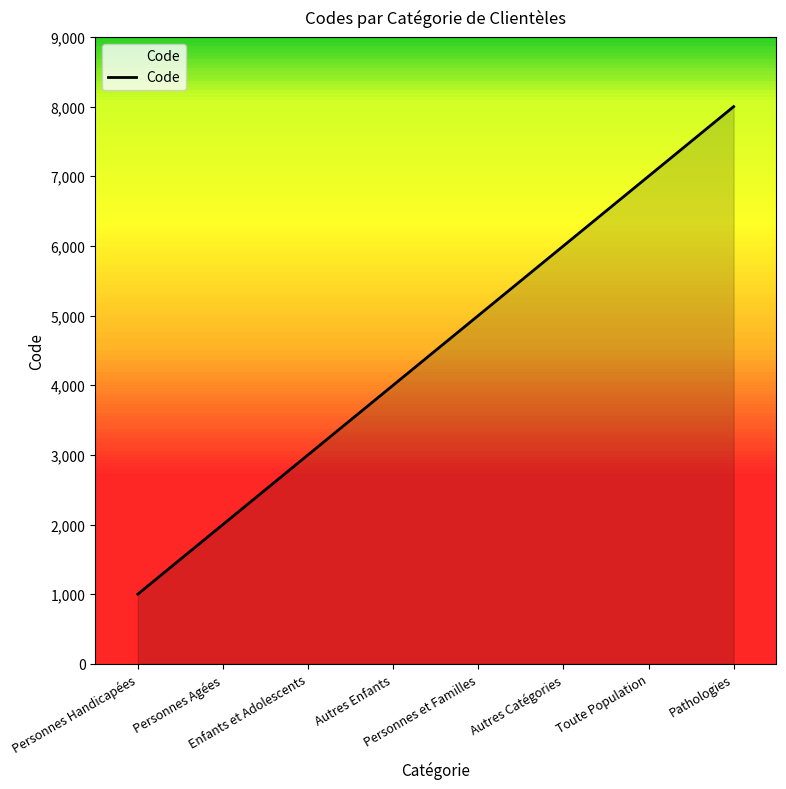

Which category has the lowest value across all series?

Personnes Handicapées